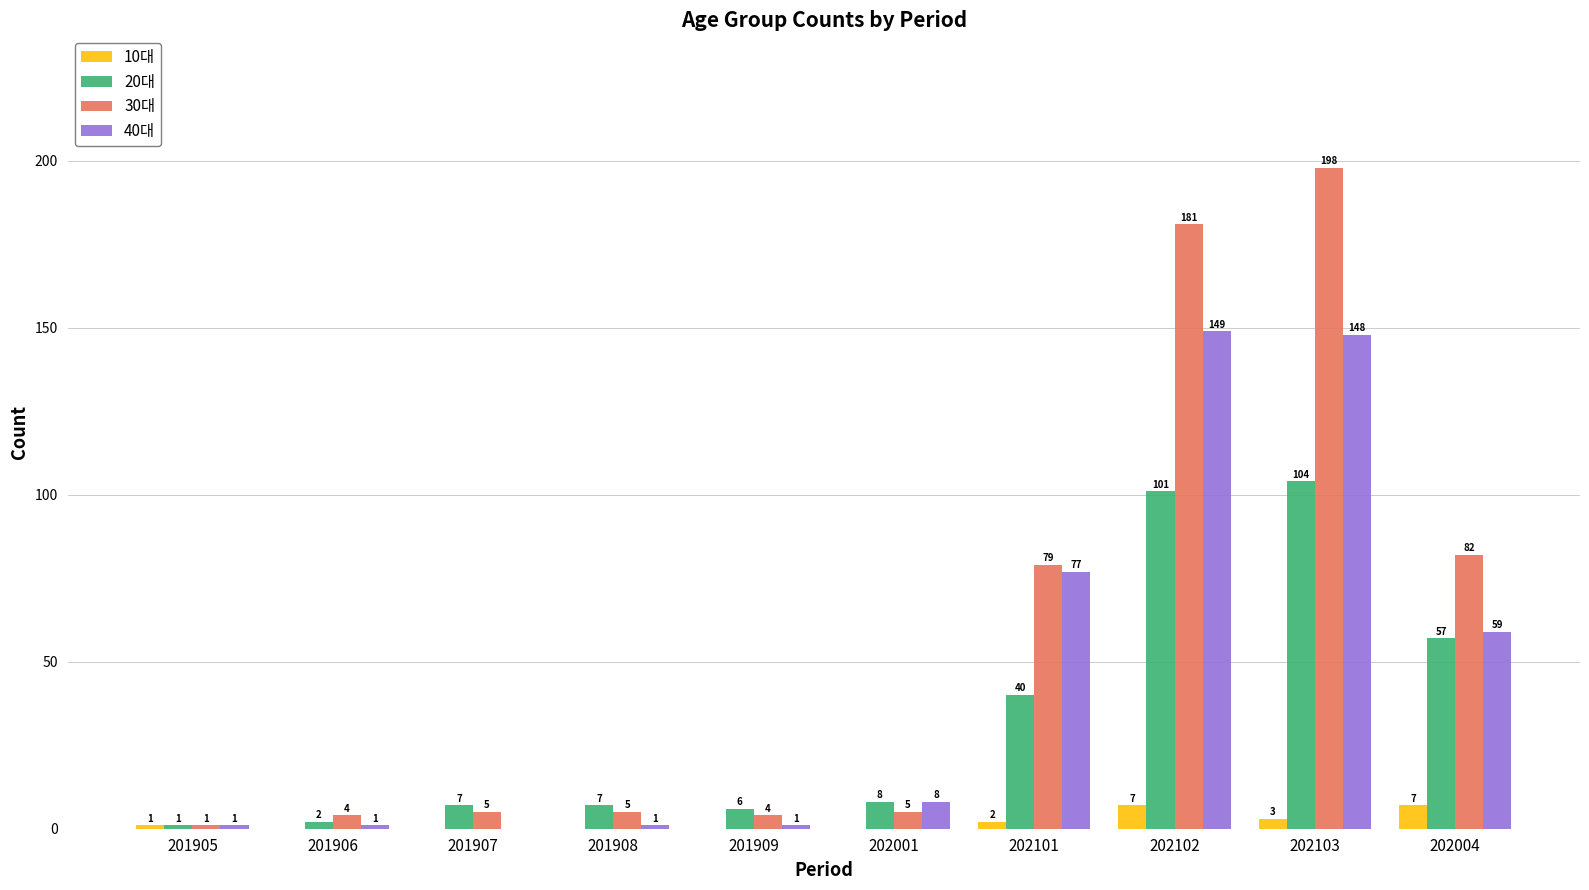

What is the total value across all series at 202001?

21